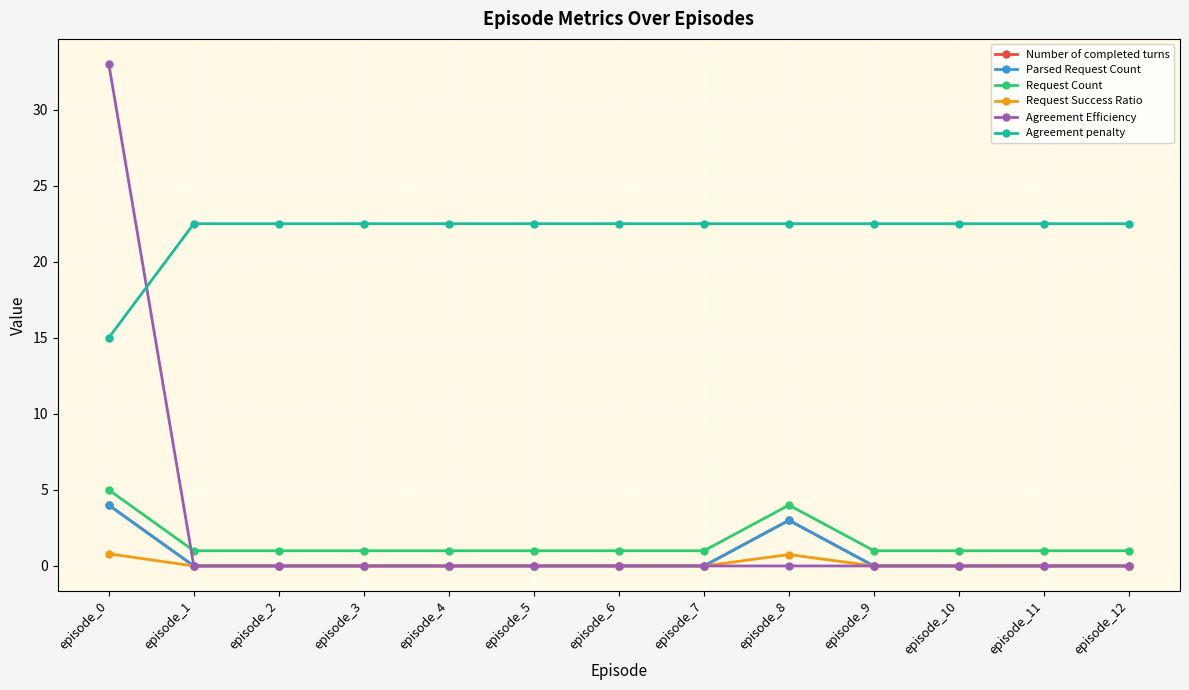

At which label does Number of completed turns reach its peak?

episode_0